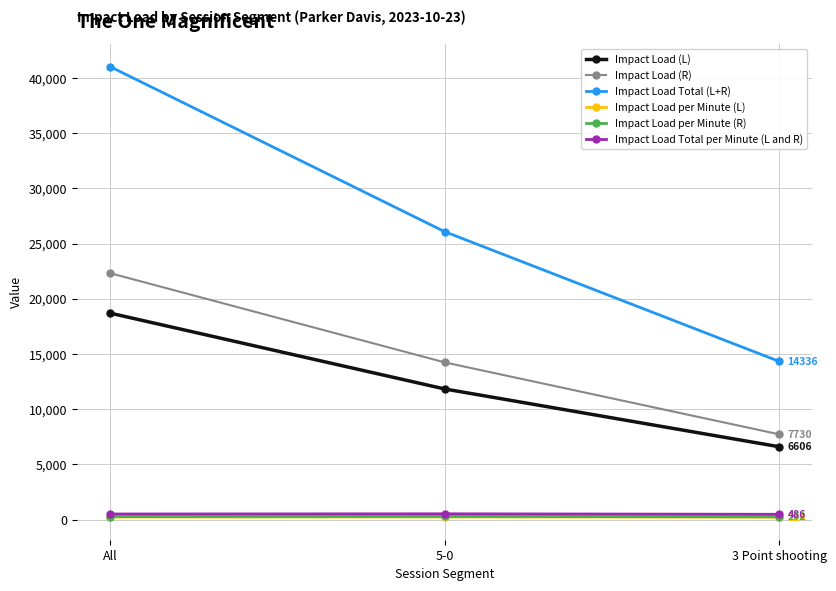

Which category has the highest value in the Impact Load (R) series?

All